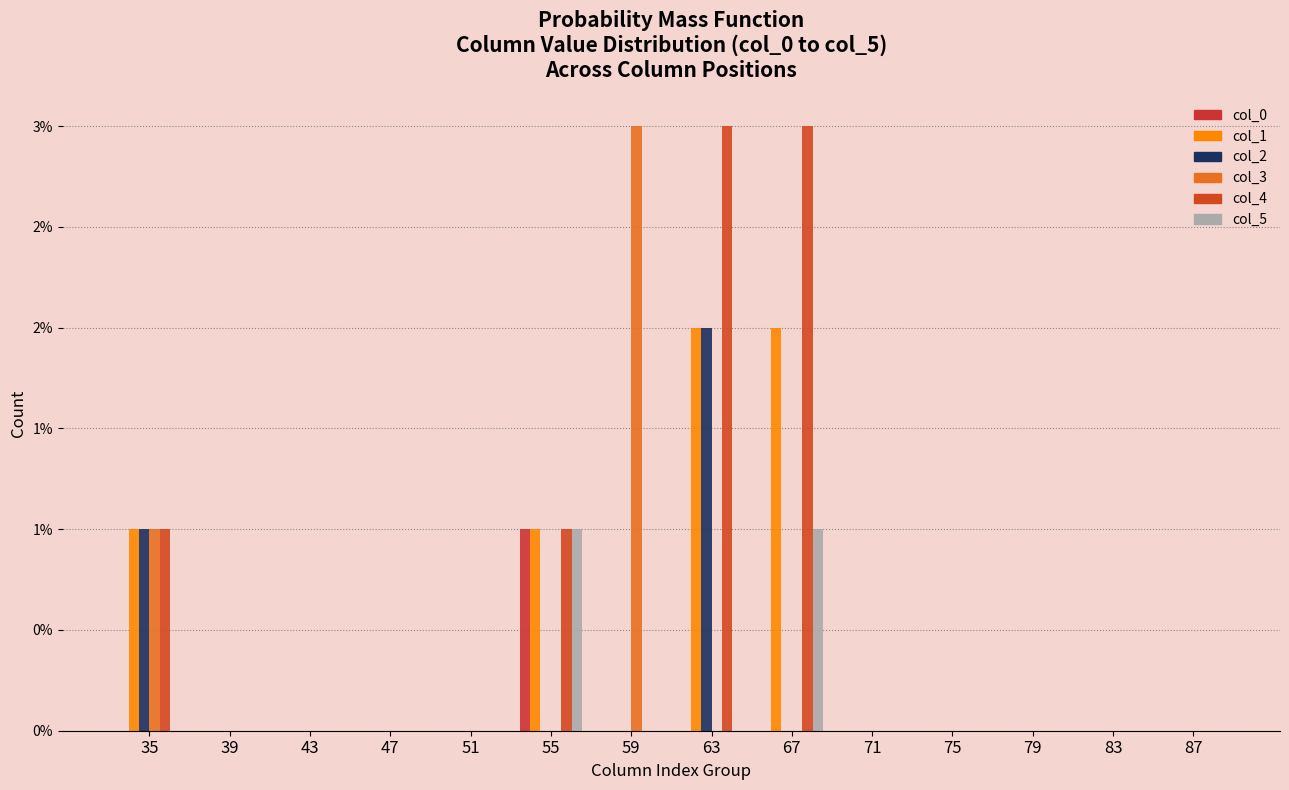

The value of col_2 at 63 is 2. True or false?

True